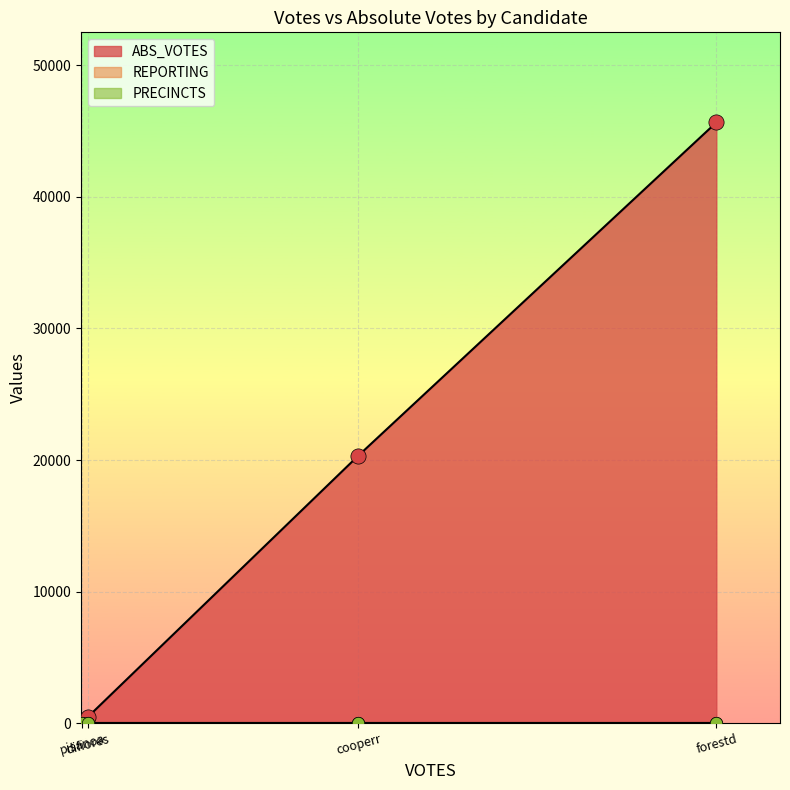

Which series reaches the maximum Y coordinate?

ABS_VOTES